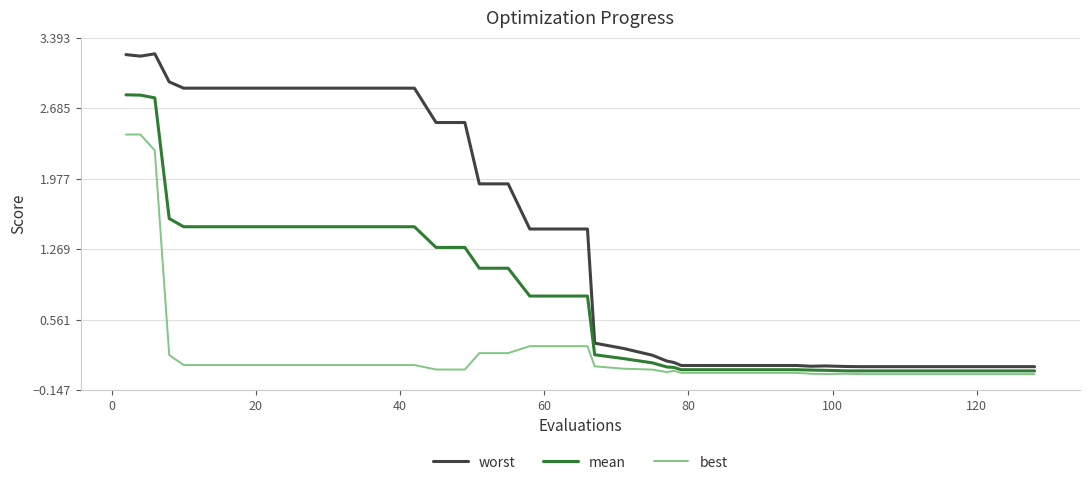

Rank the series by their average value, from lowest to highest.

best, mean, worst